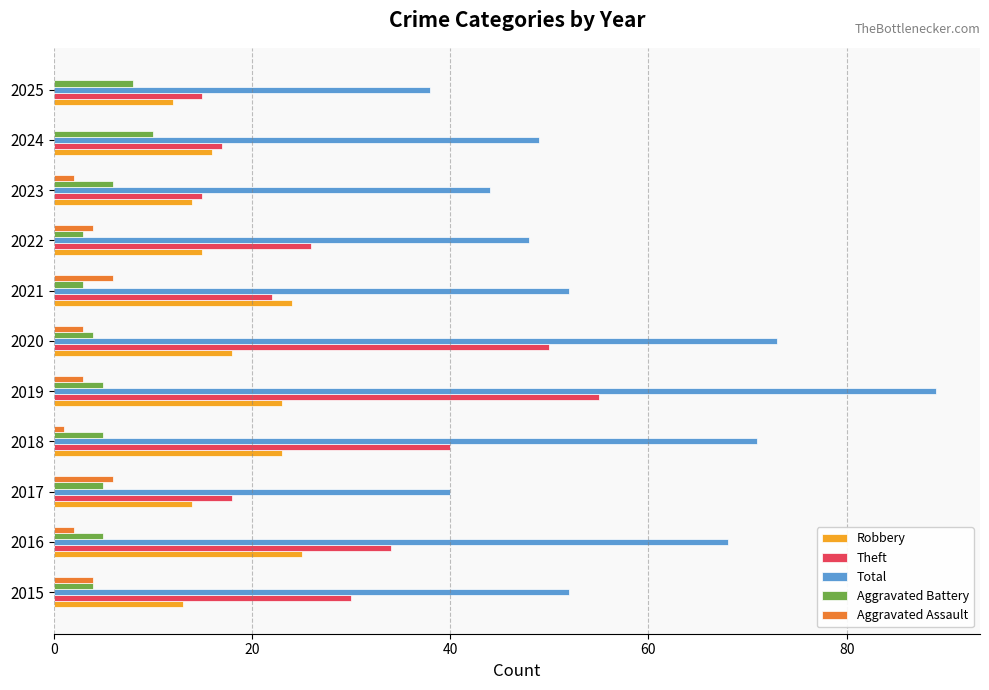

The value of Robbery at 2020 is 29. True or false?

False